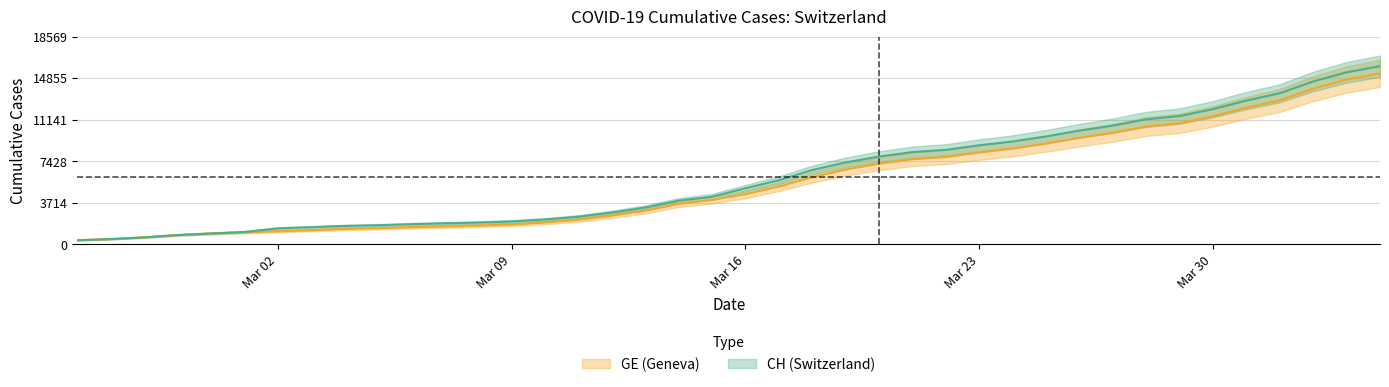

What is the maximum value shown in the chart?

15926